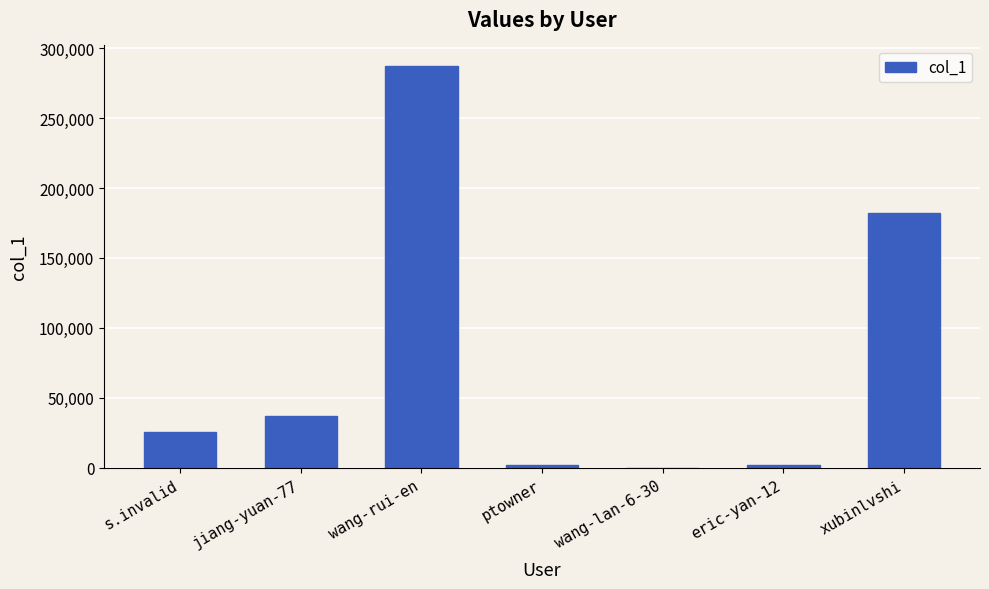

What is the approximate value at wang-rui-en, to the nearest 50?

287500